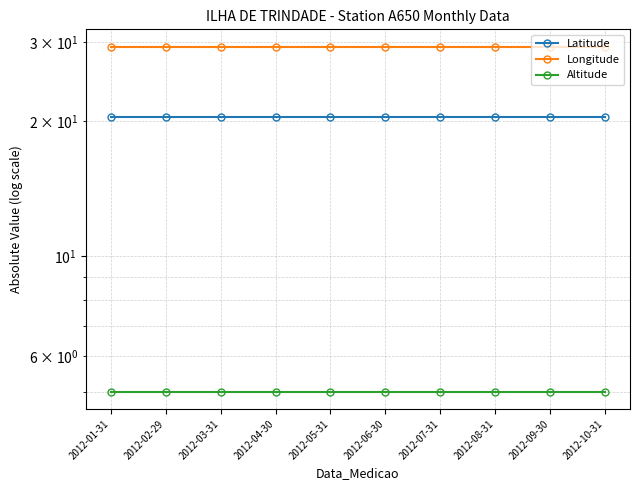

What are all the series names shown in the legend?

Latitude, Longitude, Altitude